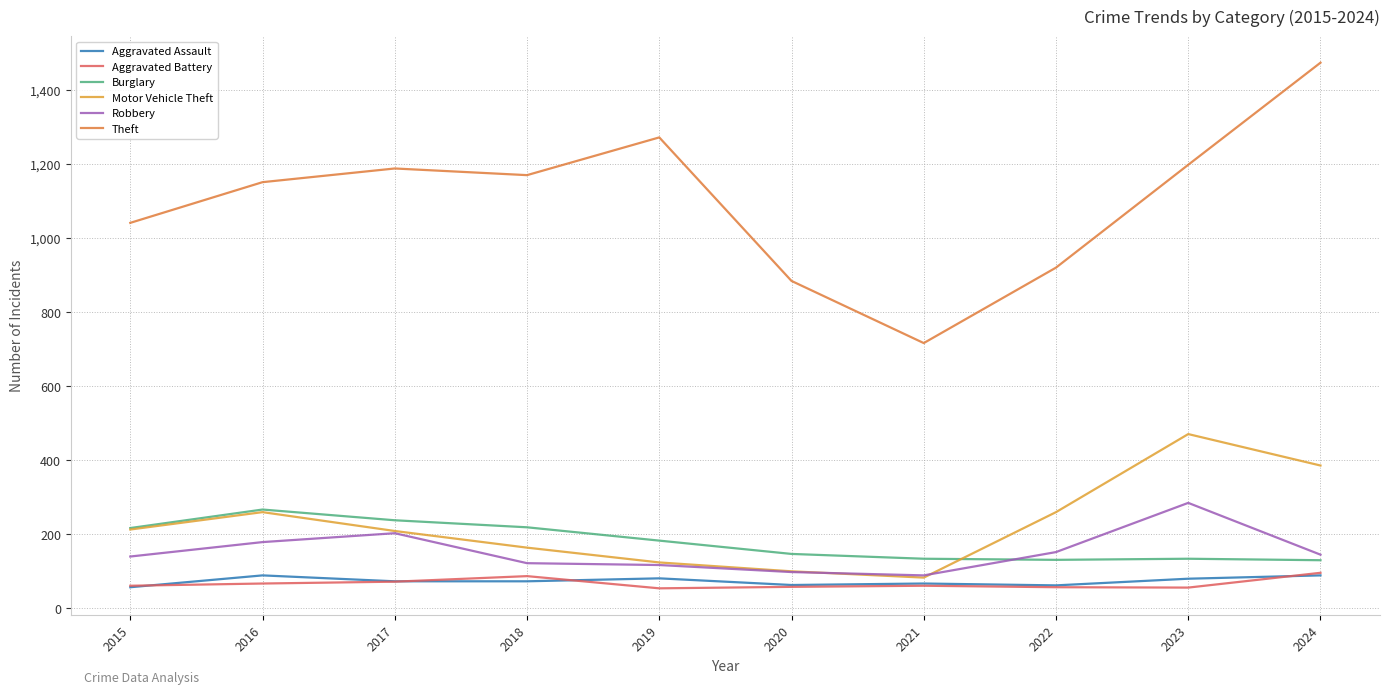

At which label does Burglary first exceed 182?

2015